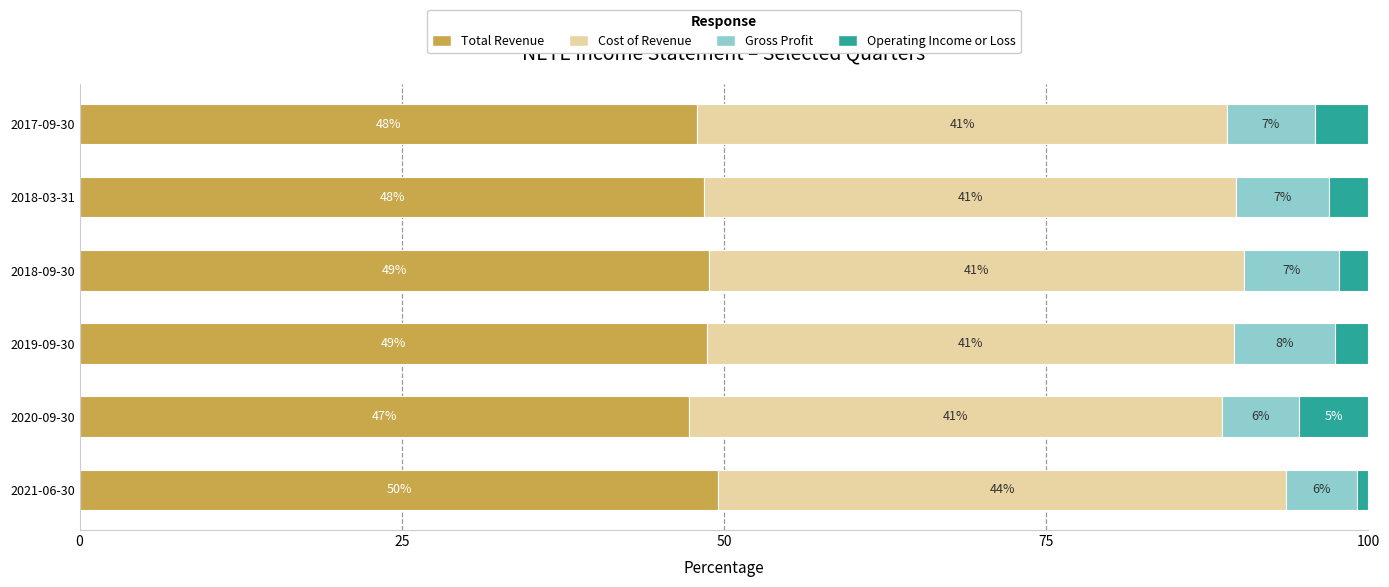

What is the maximum value for Total Revenue?

49.6